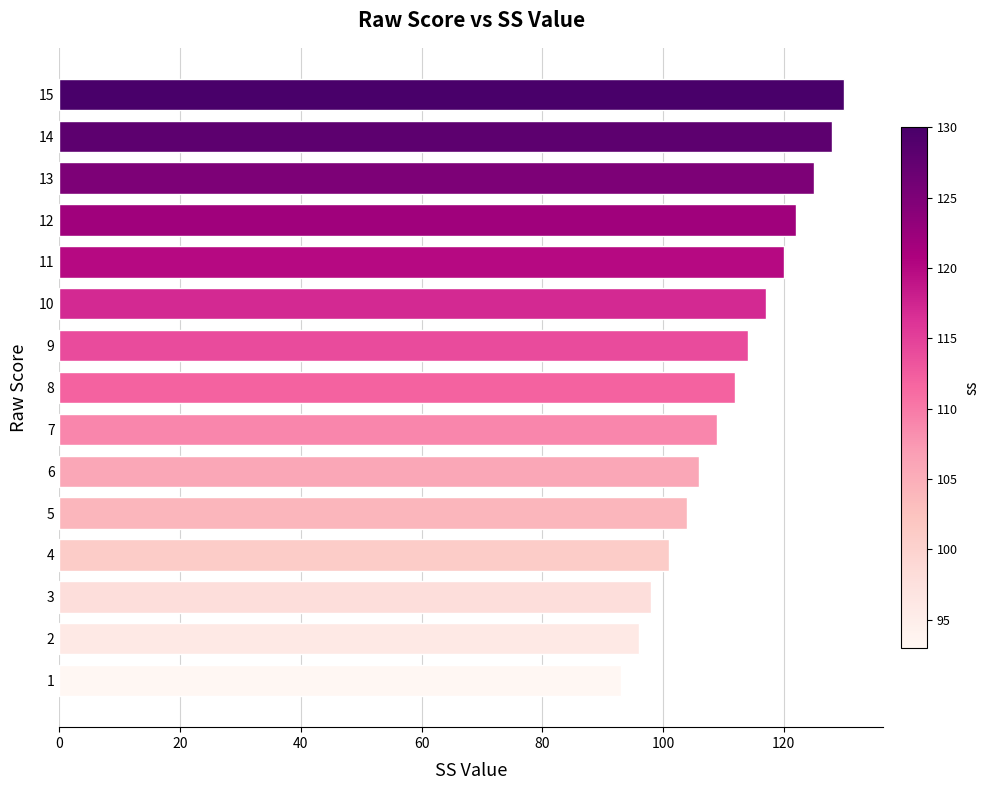

What is the approximate value at 2, to the nearest 5?

95